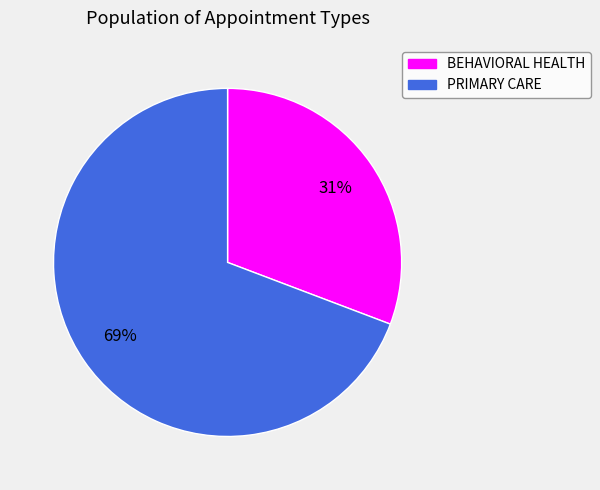

Rank the categories by value from lowest to highest.

BEHAVIORAL HEALTH, PRIMARY CARE